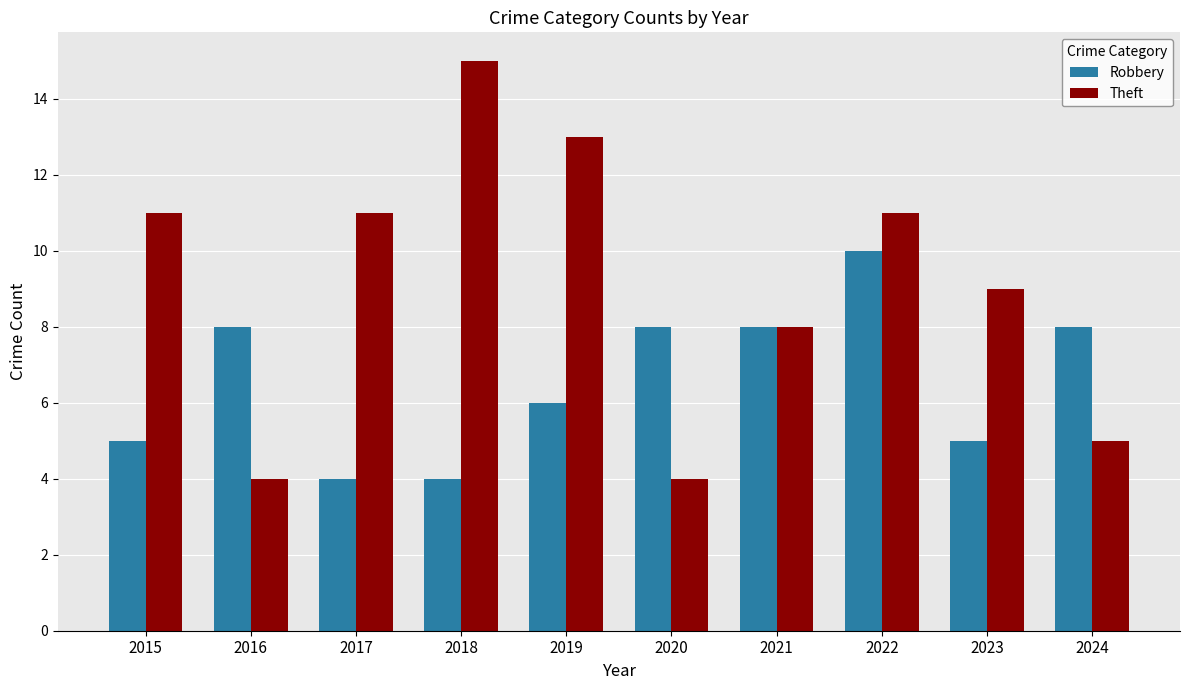

True or false: Theft has a value of 9 at 2023.

True